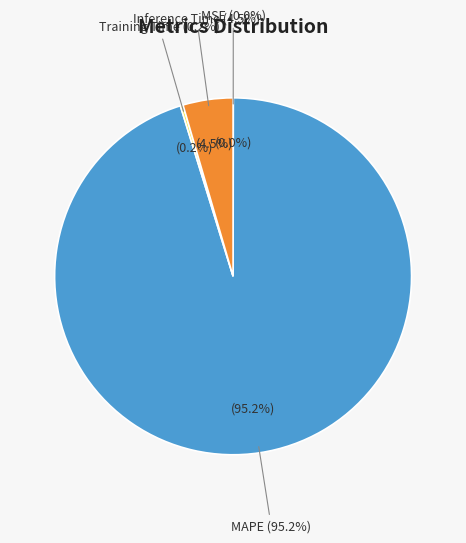

The MAPE slice represents 95% of the pie. True or false?

True